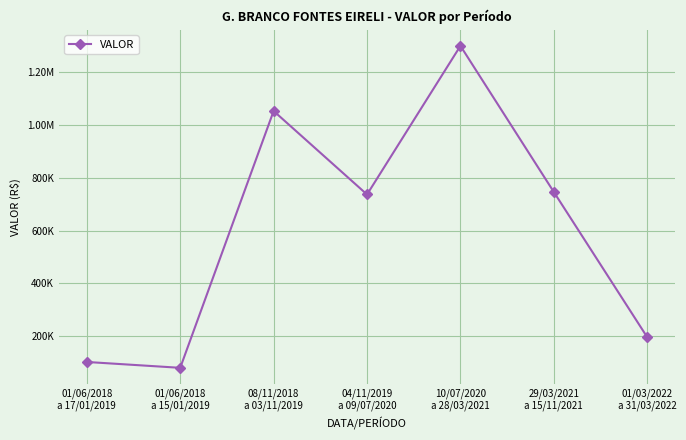

Does the chart have visible grid lines?

Yes